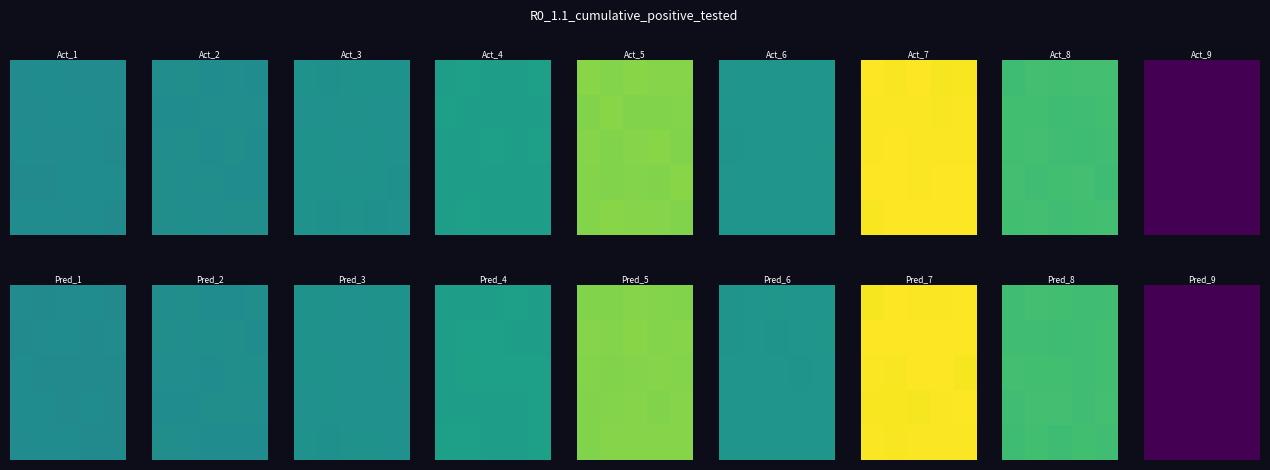

What is the minimum value shown in the chart?

0.9